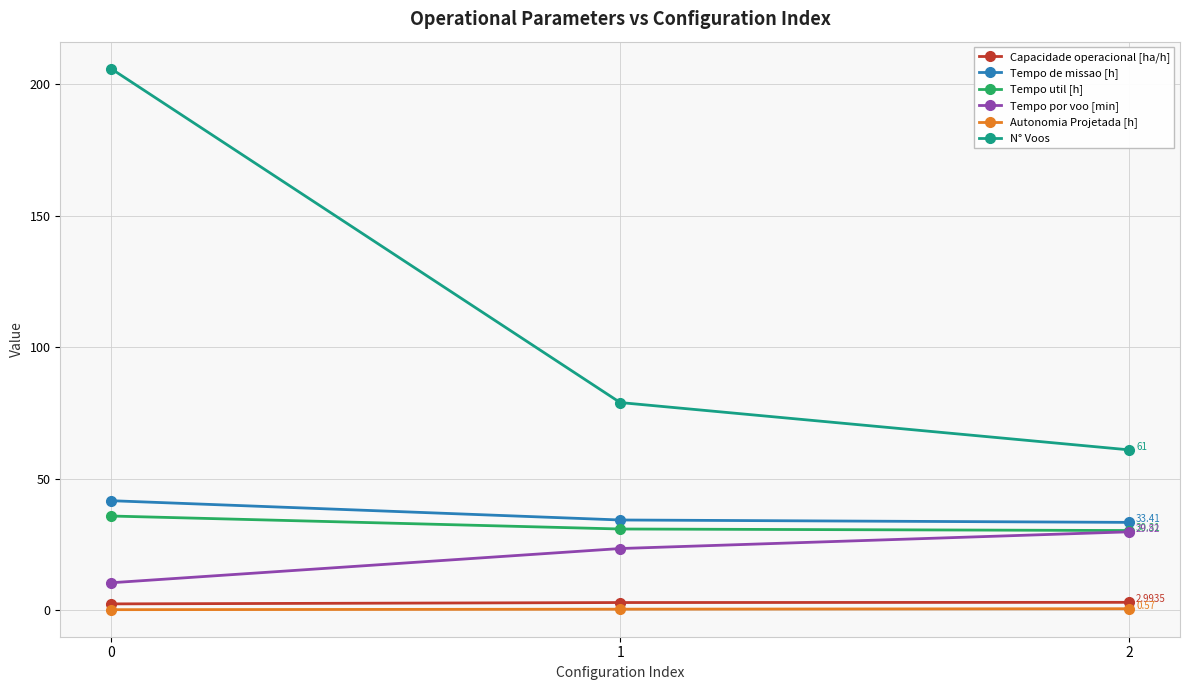

Which series changed the most between 0 and 2?

N° Voos